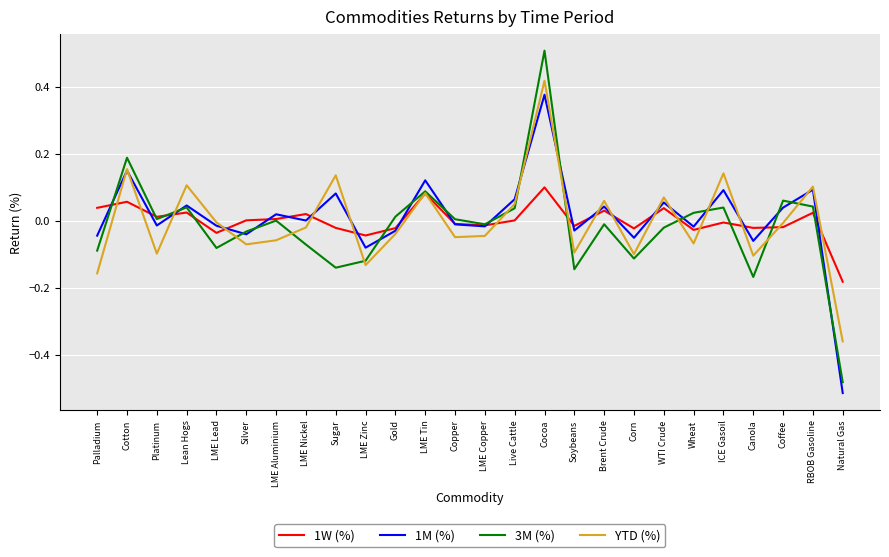

True or false: 3M (%) has a value of 0.0 at Lean Hogs.

True